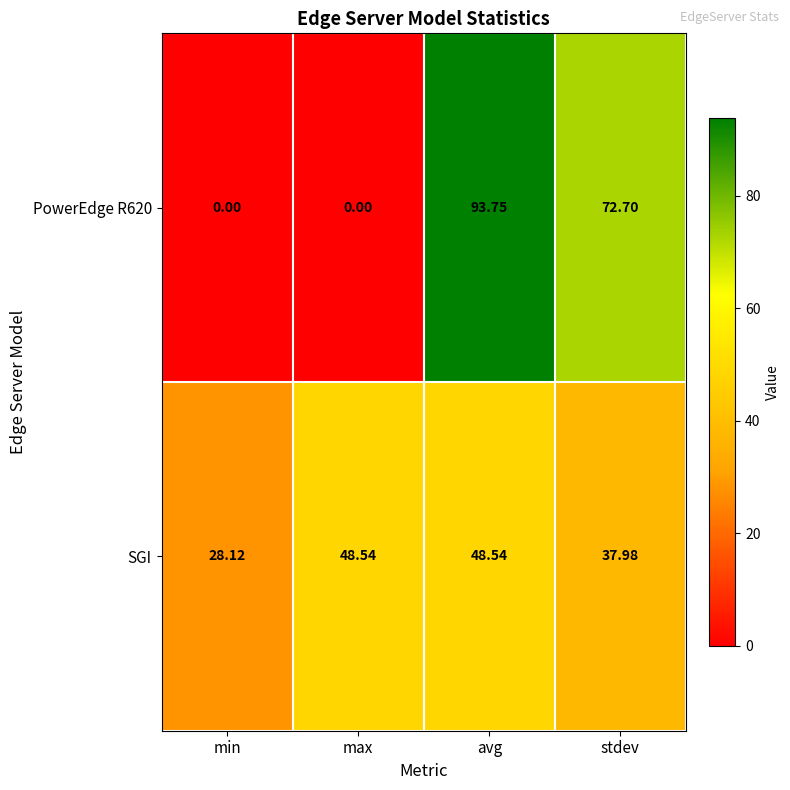

What is the spread (max minus min) of values at min?

28.1